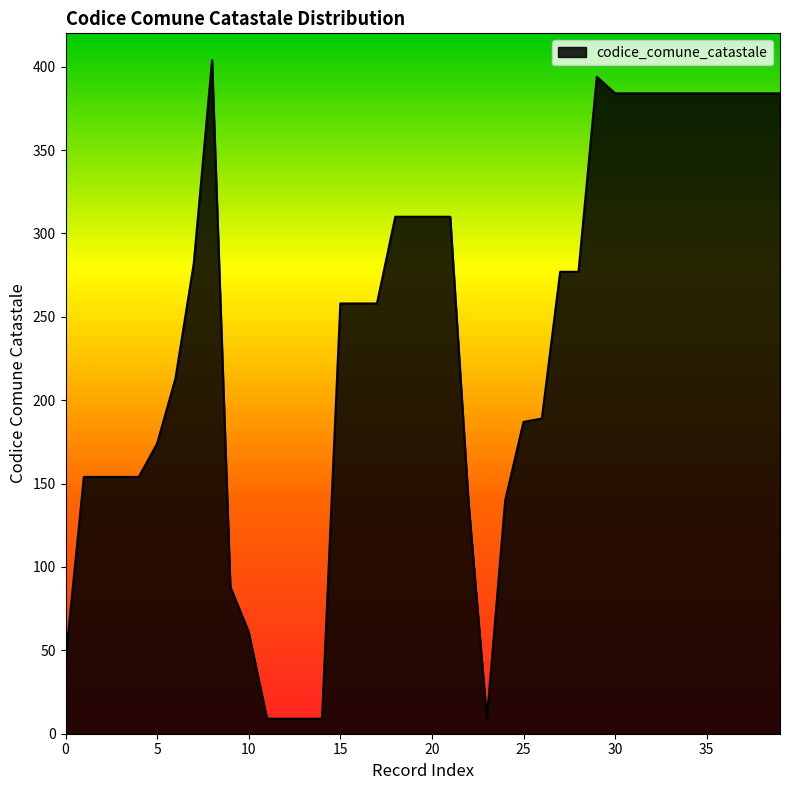

What is the maximum value shown in the chart?

404